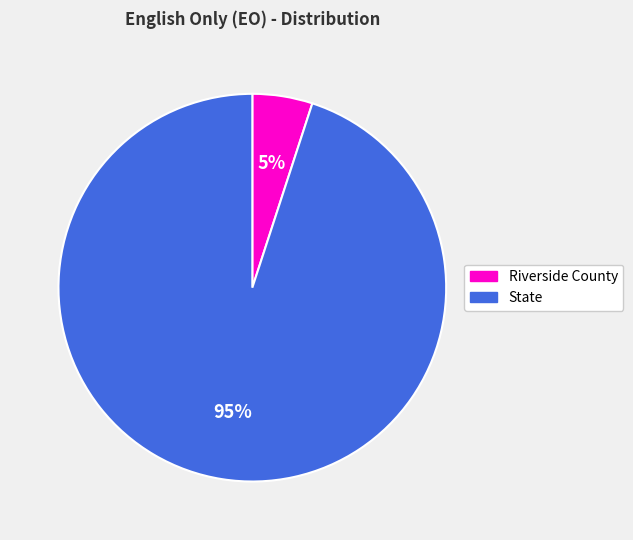

True or false: State accounts for 87% of the total.

False